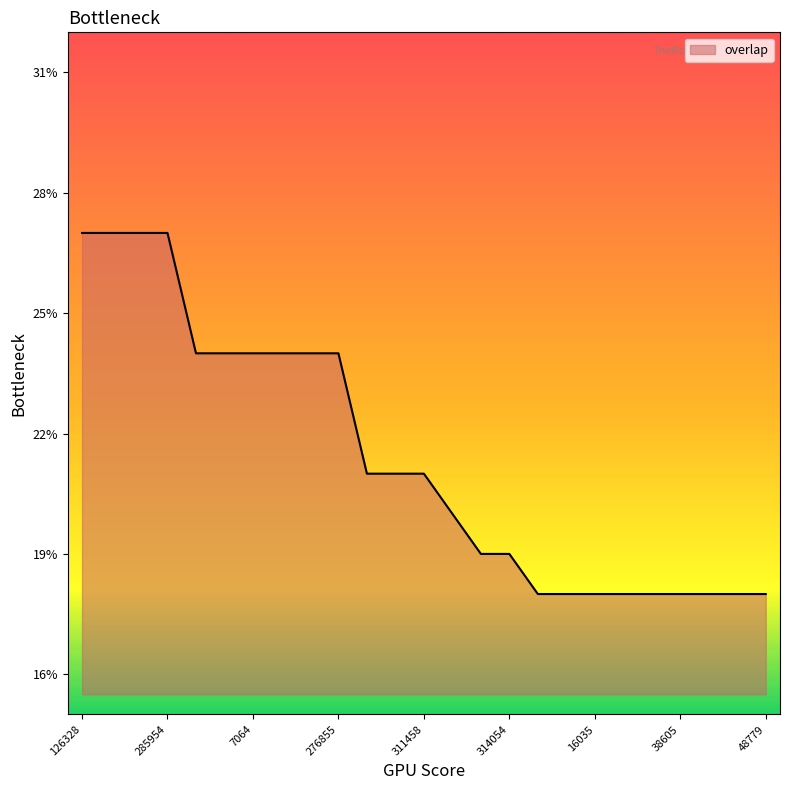

What is the difference between the maximum and minimum values?

9